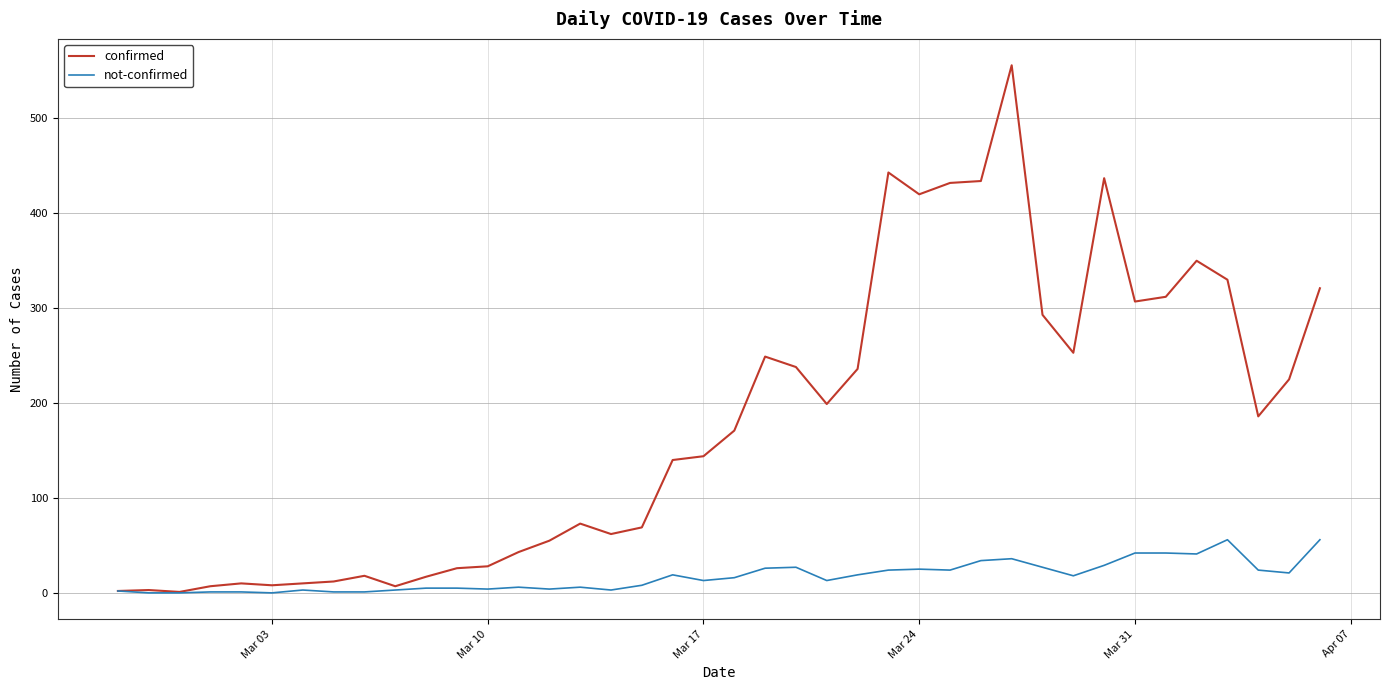

Which series has the widest spread of values?

confirmed